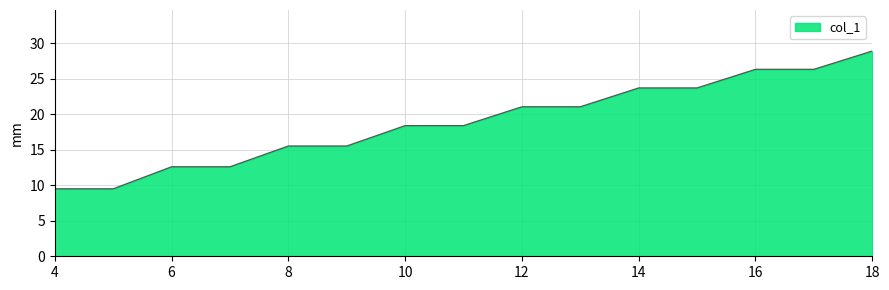

What is the smallest value displayed?

9.5